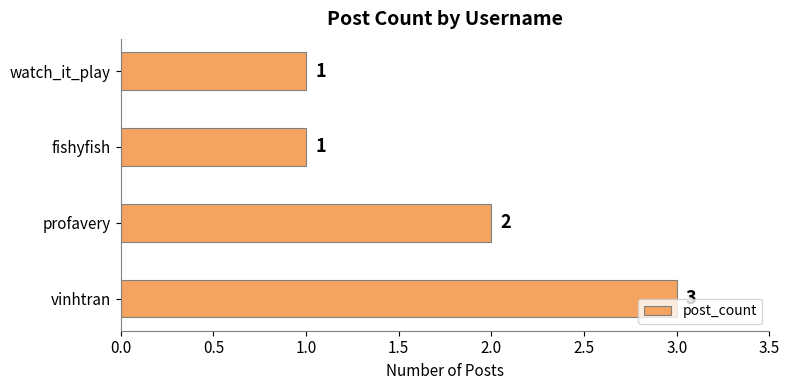

Reading bottom to top, transcribe all the data shown in this chart.

3	2	1	1